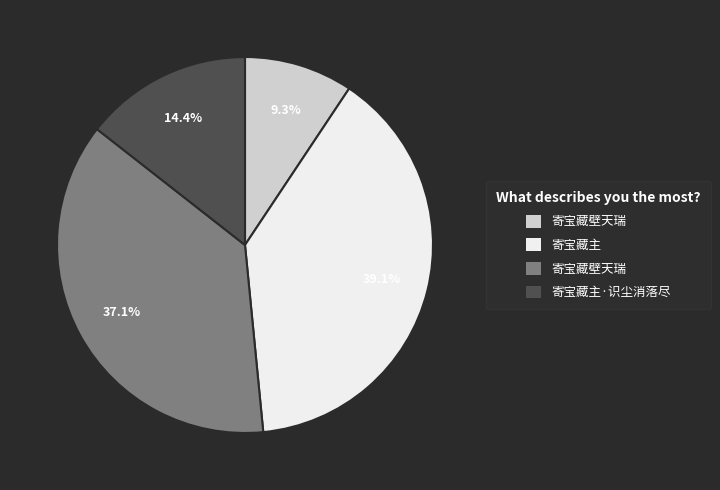

Is there a majority slice in this chart?

No